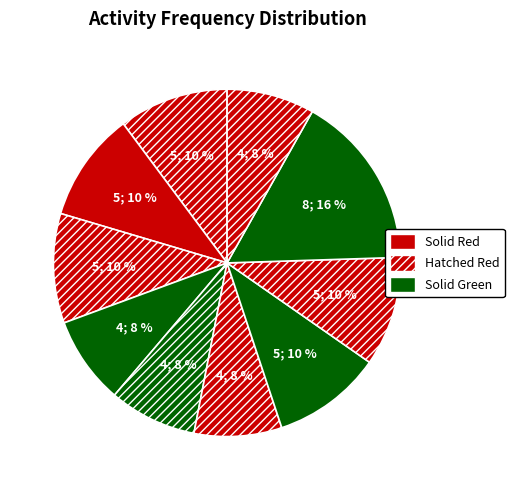

Count the number of slices in the pie.

10